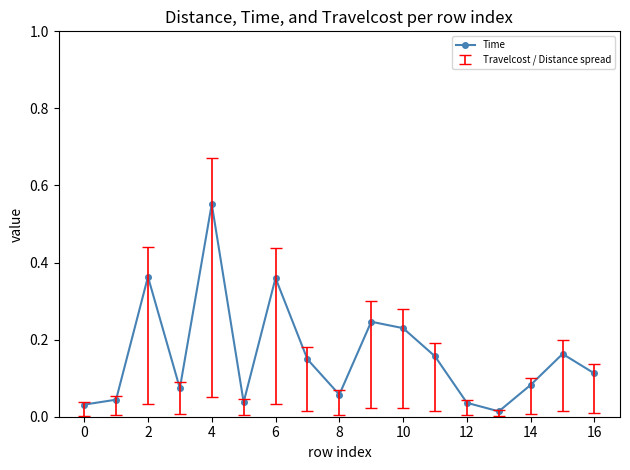

How many points are higher than both their immediate neighbors (excluding endpoints)?

5